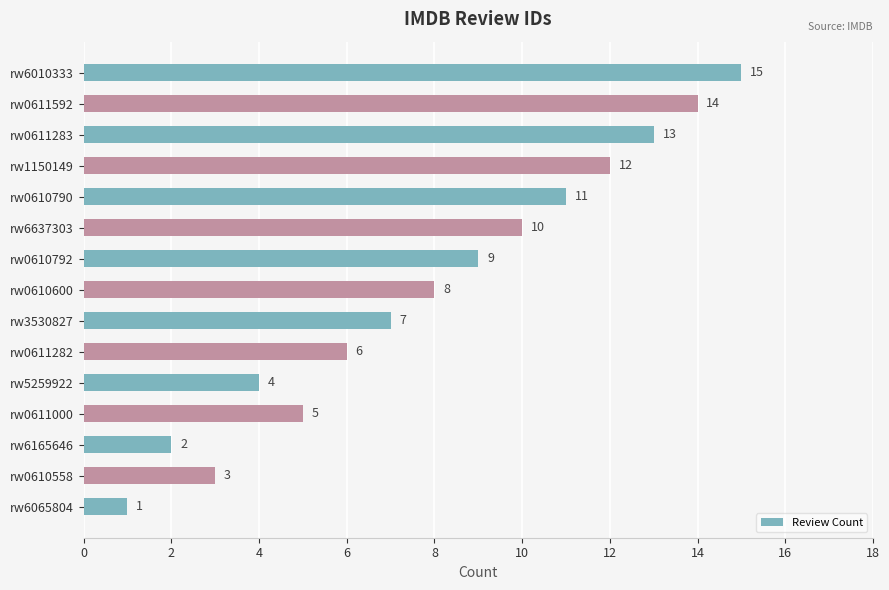

What is the sum of all values?

120